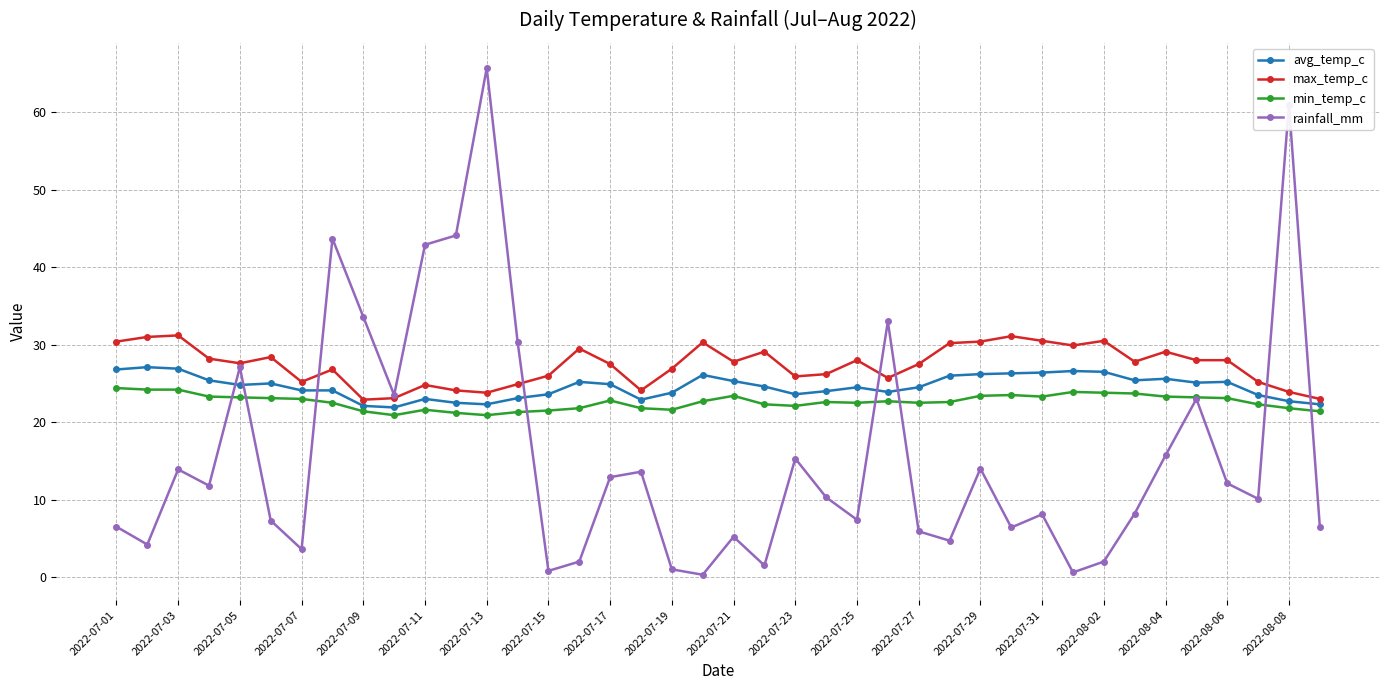

True or false: min_temp_c and max_temp_c cross at least once.

False